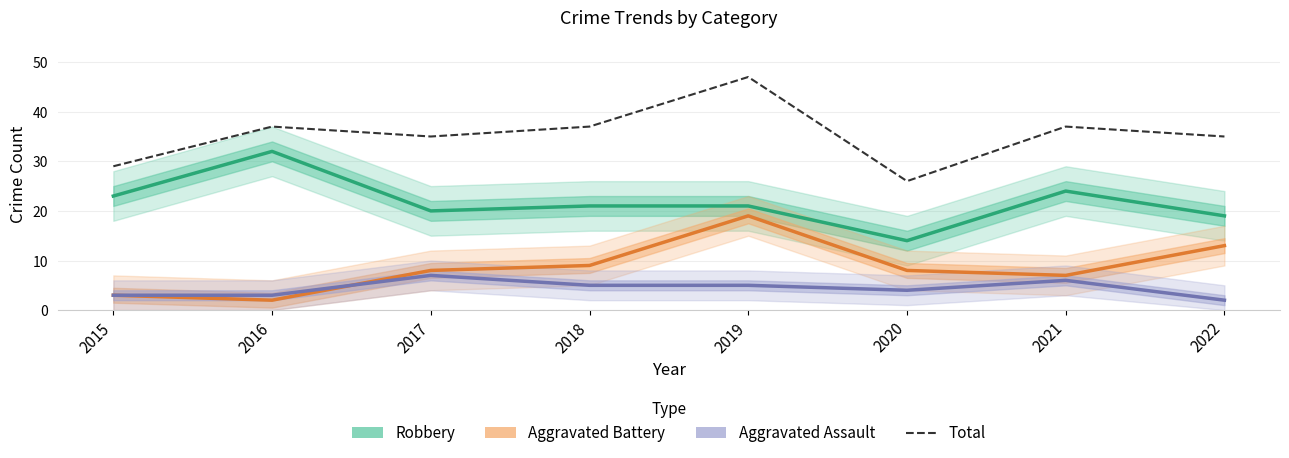

Reading left to right, what are all the values shown in this chart?

Robbery: 2015=23	2016=32	2017=20	2018=21	2019=21	2020=14	2021=24	2022=19
Aggravated Battery: 2015=3	2016=2	2017=8	2018=9	2019=19	2020=8	2021=7	2022=13
Aggravated Assault: 2015=3	2016=3	2017=7	2018=5	2019=5	2020=4	2021=6	2022=2
Total: 2015=29	2016=37	2017=35	2018=37	2019=47	2020=26	2021=37	2022=35